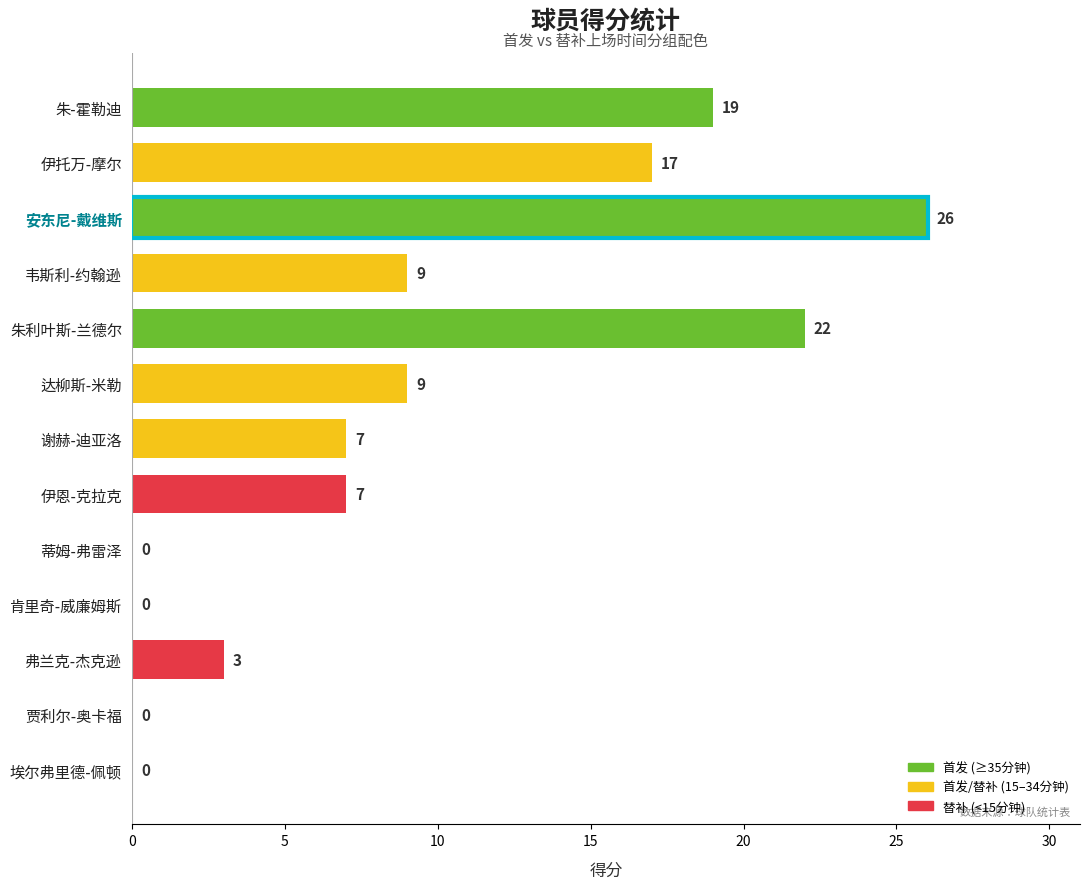

Reading top to bottom, list all the values displayed in this chart.

朱-霍勒迪=19	伊托万-摩尔=17	安东尼-戴维斯=26	韦斯利-约翰逊=9	朱利叶斯-兰德尔=22	达柳斯-米勒=9	谢赫-迪亚洛=7	伊恩-克拉克=7	蒂姆-弗雷泽=0	肯里奇-威廉姆斯=0	弗兰克-杰克逊=3	贾利尔-奥卡福=0	埃尔弗里德-佩顿=0